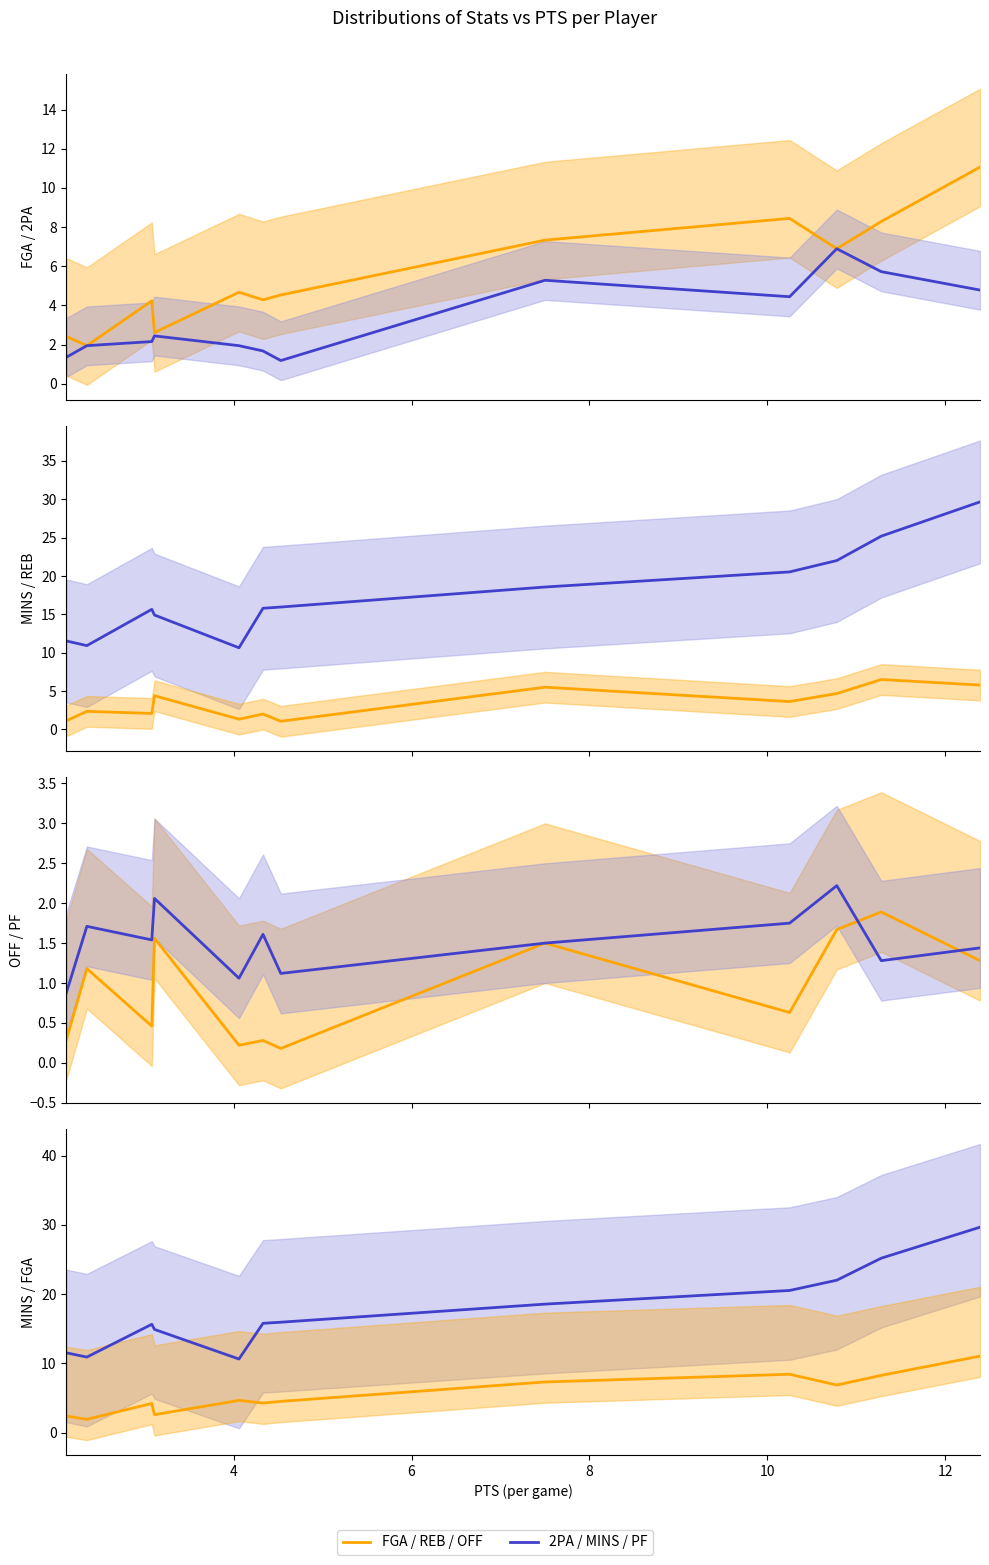

True or false: OFF and REB intersect in this chart.

False